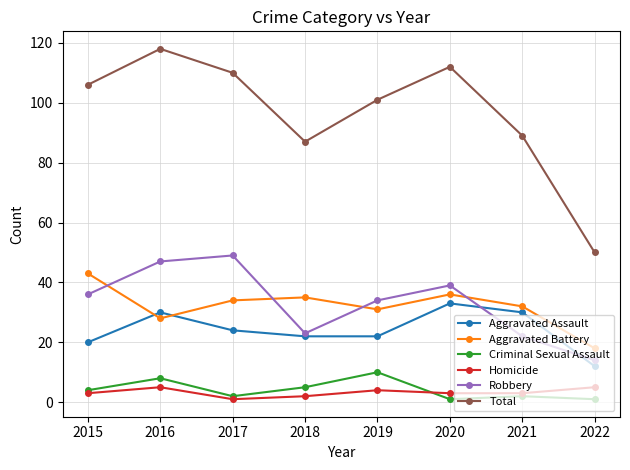

Which series has the largest range (max minus min)?

Total